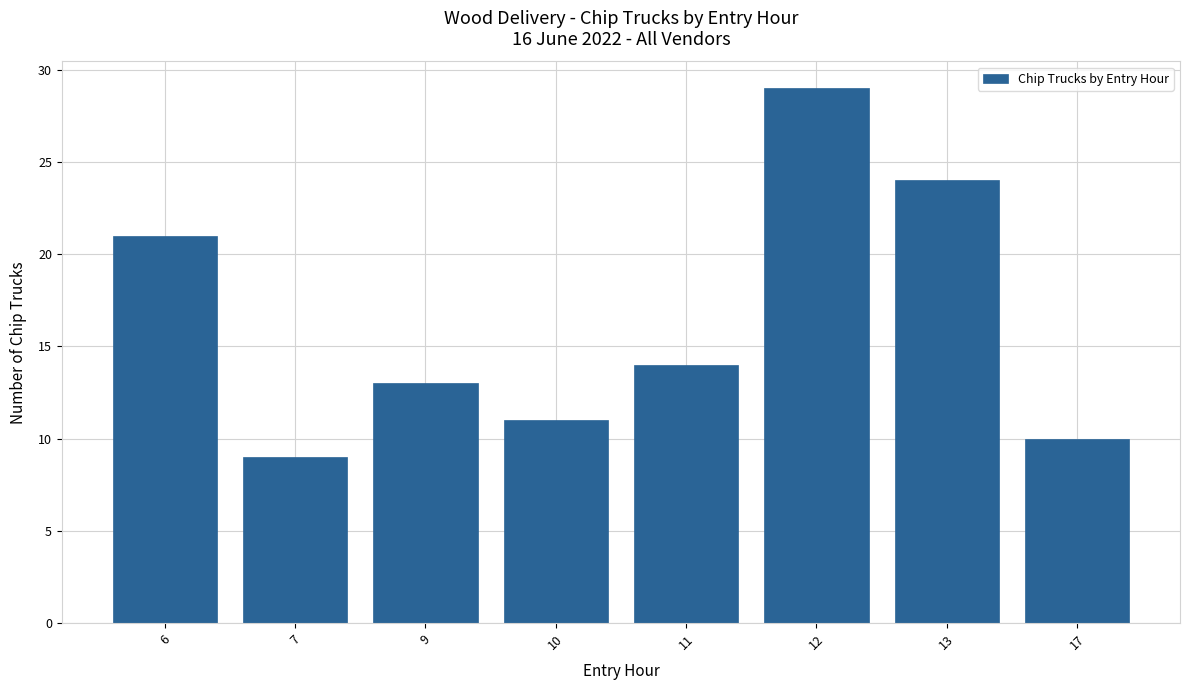

Which label corresponds to the smallest value in the chart?

7